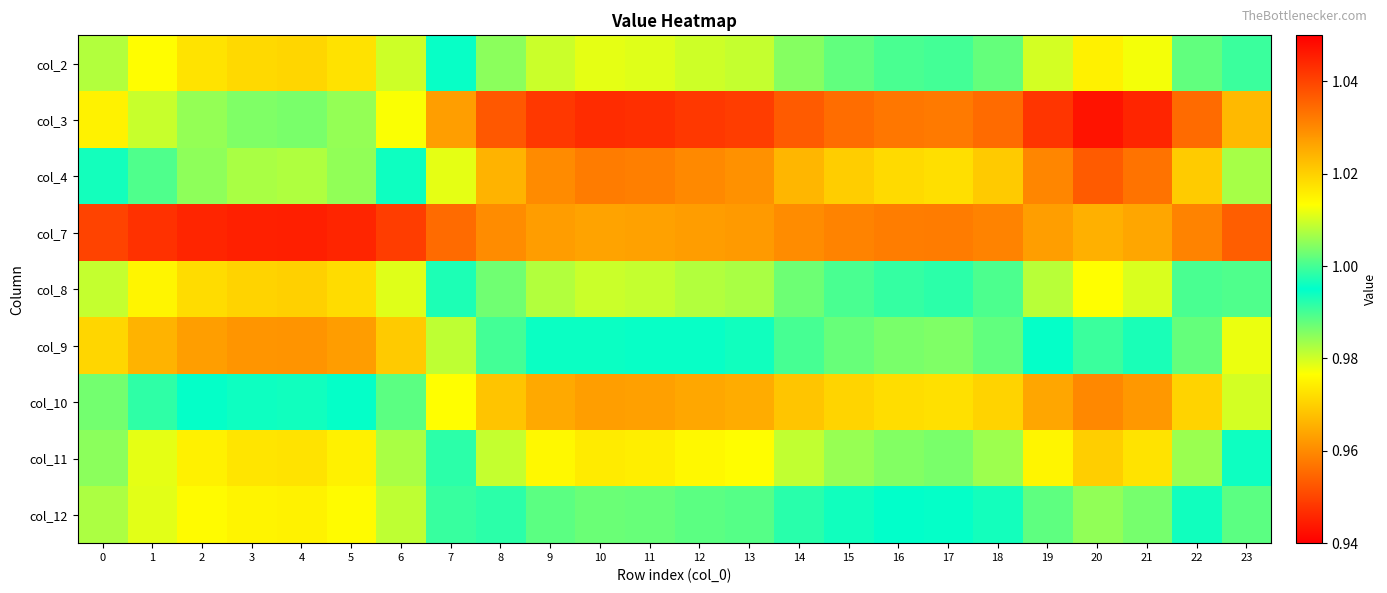

What is the spread (max minus min) of values at 8?

0.1